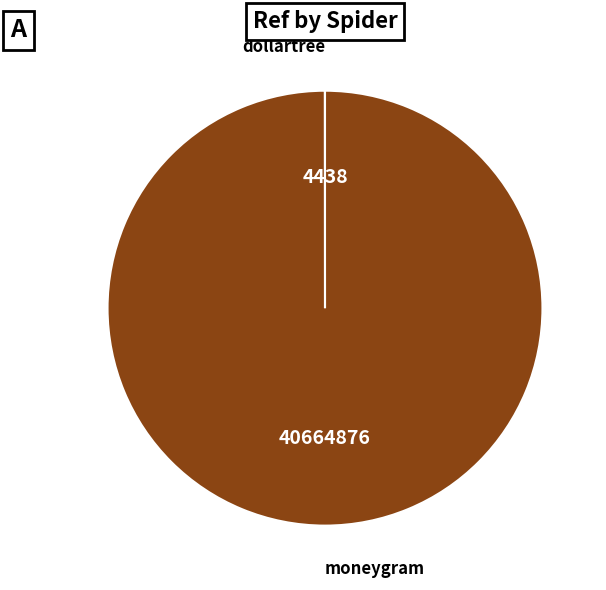

What is the majority slice?

moneygram